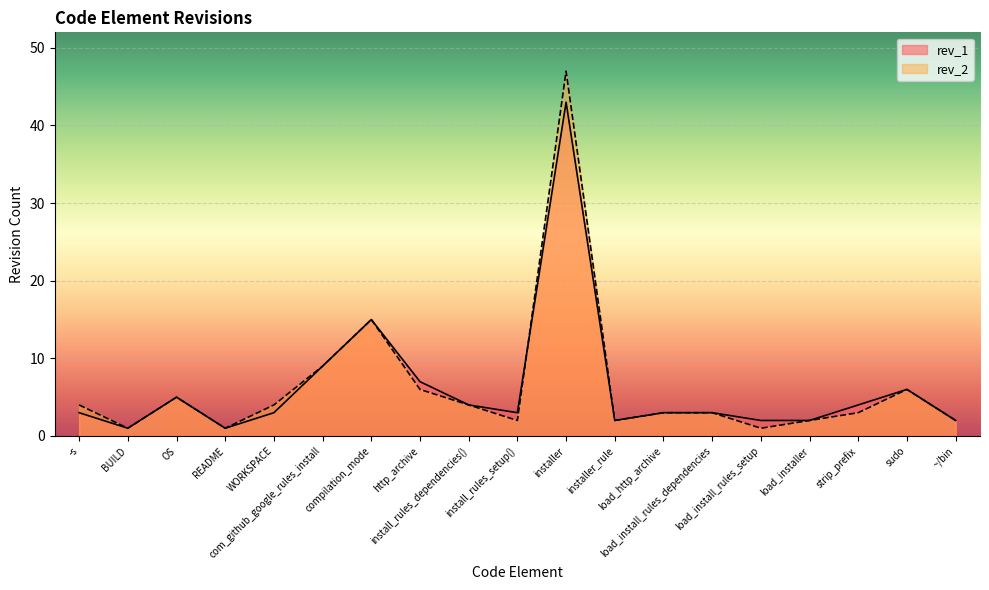

What is the label of the 8th point from the right?

installer_rule